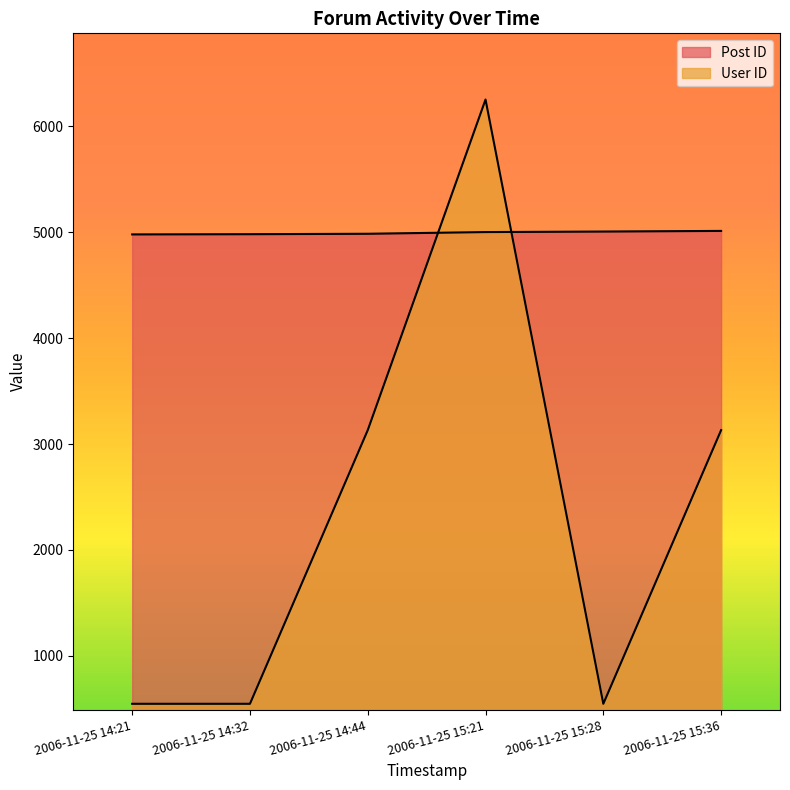

How many intersections are there between User ID and Post ID?

2